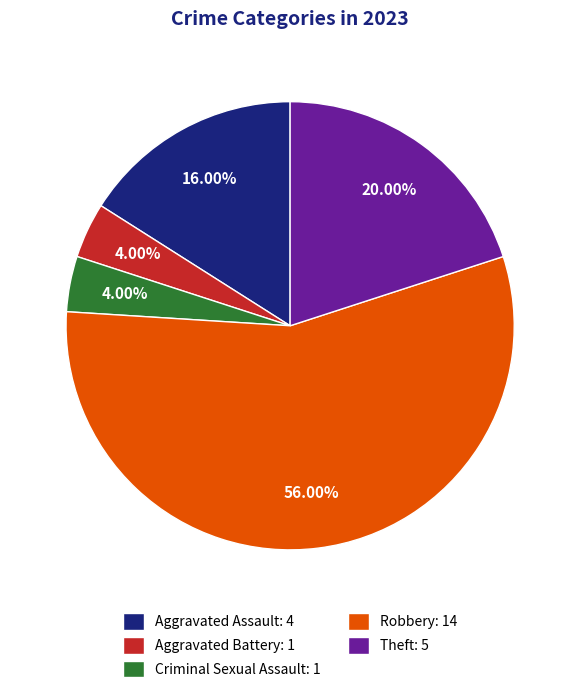

What is the total percentage of Aggravated Assault and Criminal Sexual Assault?

20.0%